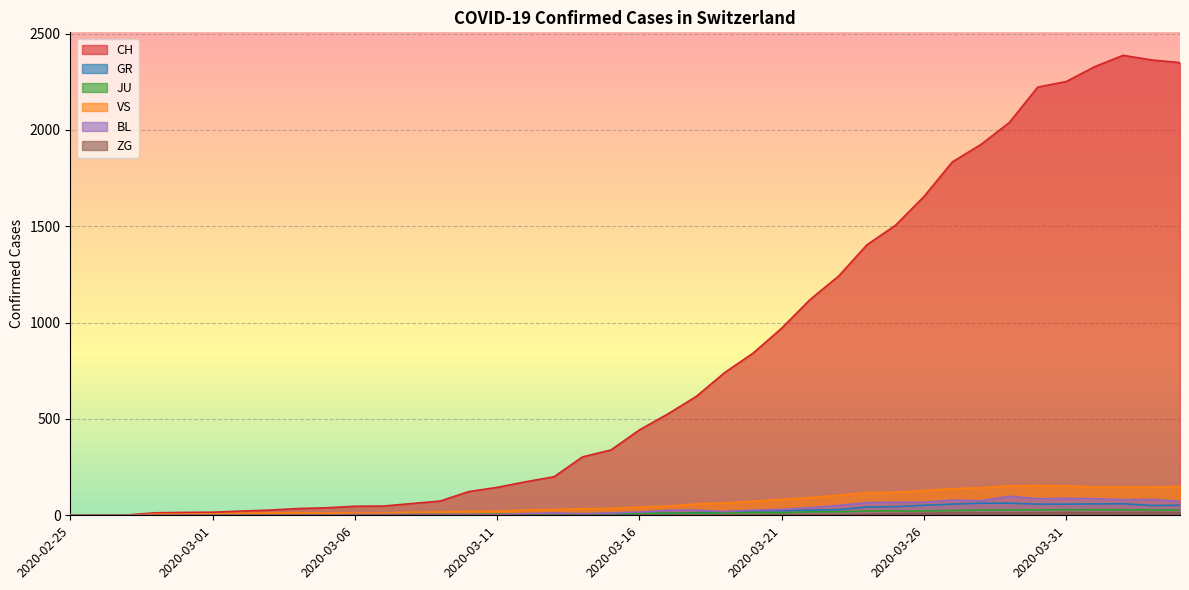

Reading right to left, transcribe all the data shown in this chart.

CH: 2020-04-04=2349	2020-04-03=2363	2020-04-02=2387	2020-04-01=2328	2020-03-31=2251	2020-03-30=2222	2020-03-29=2038	2020-03-28=1924	2020-03-27=1834	2020-03-26=1654	2020-03-25=1505	2020-03-24=1404	2020-03-23=1241	2020-03-22=1120	2020-03-21=971	2020-03-20=842	2020-03-19=741	2020-03-18=617	2020-03-17=526	2020-03-16=443	2020-03-15=339	2020-03-14=303	2020-03-13=200	2020-03-12=174	2020-03-11=145	2020-03-10=123	2020-03-09=74	2020-03-08=61	2020-03-07=48	2020-03-06=47	2020-03-05=39	2020-03-04=35	2020-03-03=27	2020-03-02=22	2020-03-01=16	2020-02-29=15	2020-02-28=13	2020-02-27=2	2020-02-26=1	2020-02-25=0
GR: 2020-04-04=52	2020-04-03=51	2020-04-02=60	2020-04-01=59	2020-03-31=58	2020-03-30=58	2020-03-29=63	2020-03-28=63	2020-03-27=58	2020-03-26=52	2020-03-25=45	2020-03-24=43	2020-03-23=29	2020-03-22=27	2020-03-21=24	2020-03-20=24	2020-03-19=18	2020-03-18=13	2020-03-17=9	2020-03-16=9	2020-03-15=0	2020-03-14=6	2020-03-13=0	2020-03-12=0	2020-03-11=0	2020-03-10=0	2020-03-09=0	2020-03-08=0	2020-03-07=0	2020-03-06=0	2020-03-05=0	2020-03-04=0	2020-03-03=0	2020-03-02=0	2020-03-01=0	2020-02-29=0	2020-02-28=0	2020-02-27=0	2020-02-26=0	2020-02-25=0
JU: 2020-04-04=27	2020-04-03=28	2020-04-02=29	2020-04-01=29	2020-03-31=29	2020-03-30=28	2020-03-29=28	2020-03-28=27	2020-03-27=25	2020-03-26=22	2020-03-25=23	2020-03-24=22	2020-03-23=18	2020-03-22=18	2020-03-21=13	2020-03-20=14	2020-03-19=12	2020-03-18=11	2020-03-17=11	2020-03-16=9	2020-03-15=9	2020-03-14=8	2020-03-13=8	2020-03-12=6	2020-03-11=6	2020-03-10=5	2020-03-09=5	2020-03-08=5	2020-03-07=5	2020-03-06=5	2020-03-05=2	2020-03-04=1	2020-03-03=1	2020-03-02=1	2020-03-01=1	2020-02-29=1	2020-02-28=1	2020-02-27=1	2020-02-26=0	2020-02-25=0
VS: 2020-04-04=150	2020-04-03=147	2020-04-02=147	2020-04-01=147	2020-03-31=153	2020-03-30=154	2020-03-29=153	2020-03-28=143	2020-03-27=138	2020-03-26=129	2020-03-25=119	2020-03-24=118	2020-03-23=104	2020-03-22=92	2020-03-21=83	2020-03-20=73	2020-03-19=64	2020-03-18=59	2020-03-17=47	2020-03-16=42	2020-03-15=36	2020-03-14=34	2020-03-13=30	2020-03-12=28	2020-03-11=21	2020-03-10=20	2020-03-09=17	2020-03-08=16	2020-03-07=12	2020-03-06=12	2020-03-05=11	2020-03-04=13	2020-03-03=12	2020-03-02=10	2020-03-01=7	2020-02-29=6	2020-02-28=6	2020-02-27=0	2020-02-26=0	2020-02-25=0
BL: 2020-04-04=73	2020-04-03=82	2020-04-02=81	2020-04-01=86	2020-03-31=88	2020-03-30=86	2020-03-29=99	2020-03-28=75	2020-03-27=79	2020-03-26=68	2020-03-25=68	2020-03-24=66	2020-03-23=51	2020-03-22=40	2020-03-21=30	2020-03-20=27	2020-03-19=19	2020-03-18=27	2020-03-17=26	2020-03-16=17	2020-03-15=12	2020-03-14=8	2020-03-13=12	2020-03-12=9	2020-03-11=3	2020-03-10=5	2020-03-09=4	2020-03-08=4	2020-03-07=4	2020-03-06=4	2020-03-05=1	2020-03-04=1	2020-03-03=1	2020-03-02=1	2020-03-01=1	2020-02-29=1	2020-02-28=0	2020-02-27=0	2020-02-26=0	2020-02-25=0
ZG: 2020-04-04=14	2020-04-03=15	2020-04-02=14	2020-04-01=13	2020-03-31=14	2020-03-30=13	2020-03-29=12	2020-03-28=12	2020-03-27=12	2020-03-26=10	2020-03-25=9	2020-03-24=6	2020-03-23=3	2020-03-22=3	2020-03-21=3	2020-03-20=1	2020-03-19=1	2020-03-18=0	2020-03-17=0	2020-03-16=0	2020-03-15=0	2020-03-14=0	2020-03-13=0	2020-03-12=0	2020-03-11=0	2020-03-10=0	2020-03-09=0	2020-03-08=0	2020-03-07=0	2020-03-06=0	2020-03-05=0	2020-03-04=0	2020-03-03=0	2020-03-02=0	2020-03-01=0	2020-02-29=0	2020-02-28=0	2020-02-27=0	2020-02-26=0	2020-02-25=0